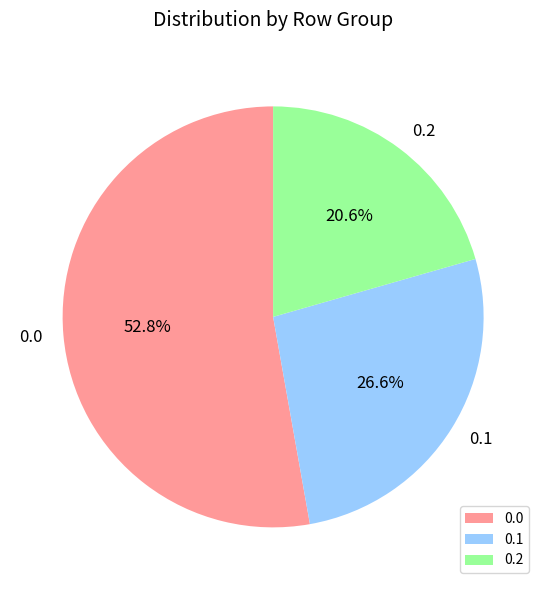

Between 0.2 and 0.1, which is larger?

0.1